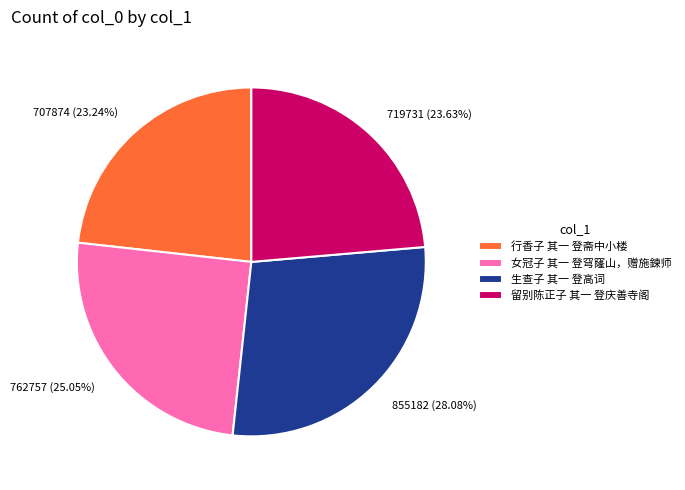

Does 女冠子 其一 登穹窿山，赠施鍊师 represent more than half of the total?

No